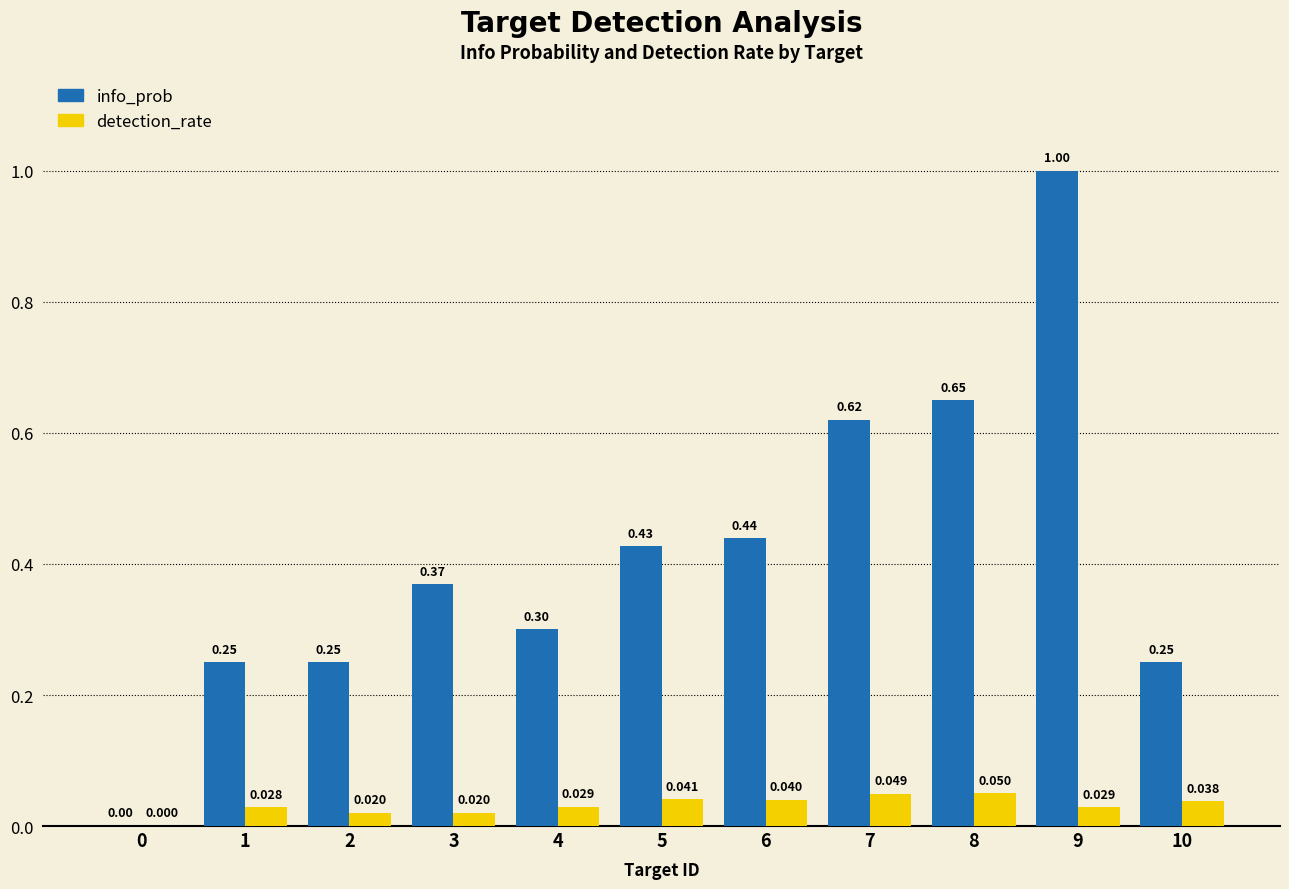

What is the sum of all info_prob values?

4.6